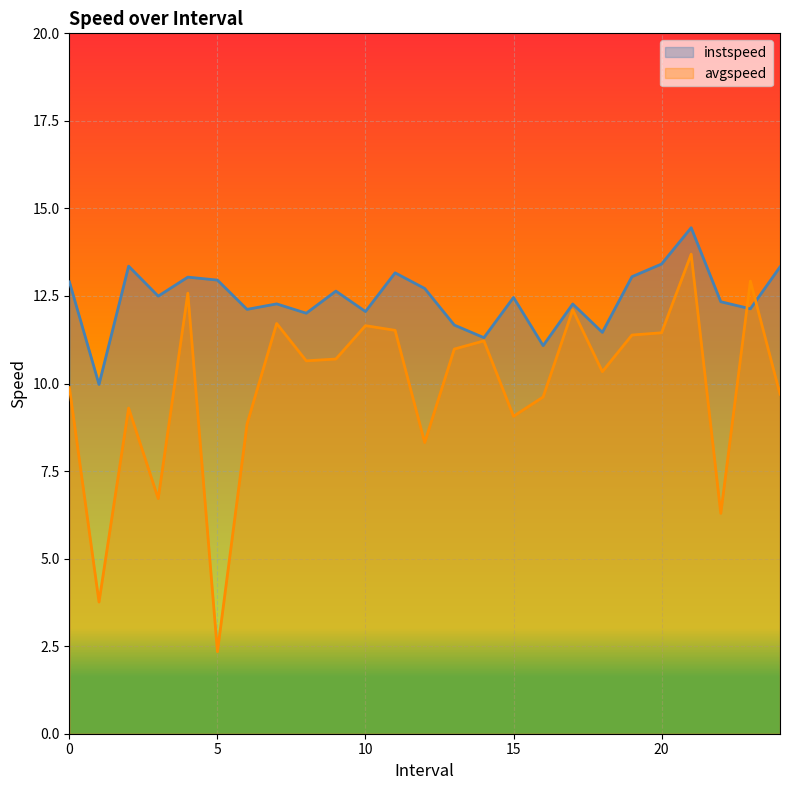

Rank the series by their average value, from lowest to highest.

avgspeed, instspeed